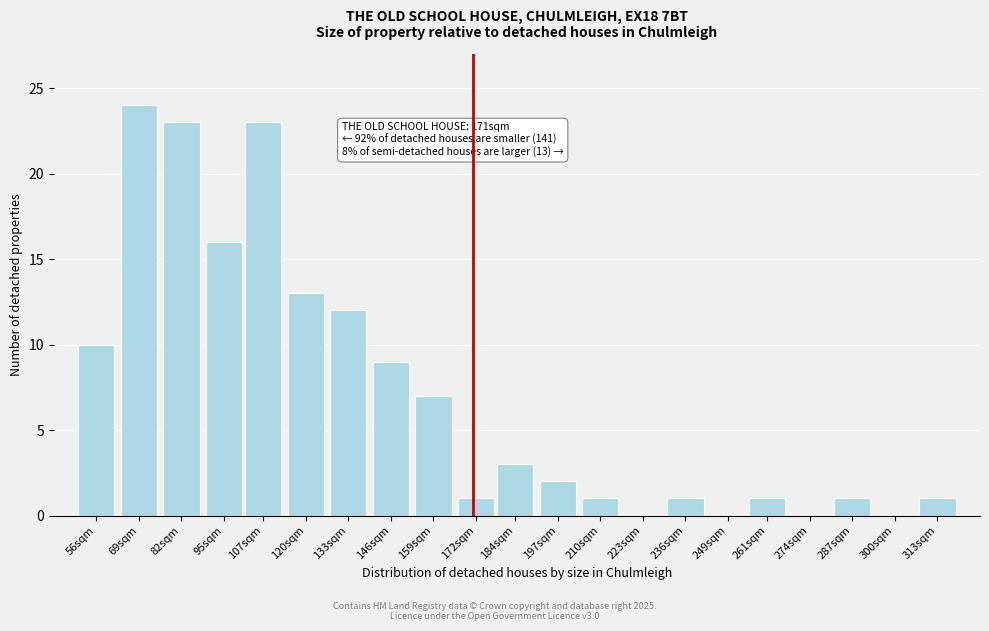

Reading left to right, extract all data points from this chart.

56sqm=10	69sqm=24	82sqm=23	95sqm=16	107sqm=23	120sqm=13	133sqm=12	146sqm=9	159sqm=7	172sqm=1	184sqm=3	197sqm=2	210sqm=1	223sqm=0	236sqm=1	249sqm=0	261sqm=1	274sqm=0	287sqm=1	300sqm=0	313sqm=1